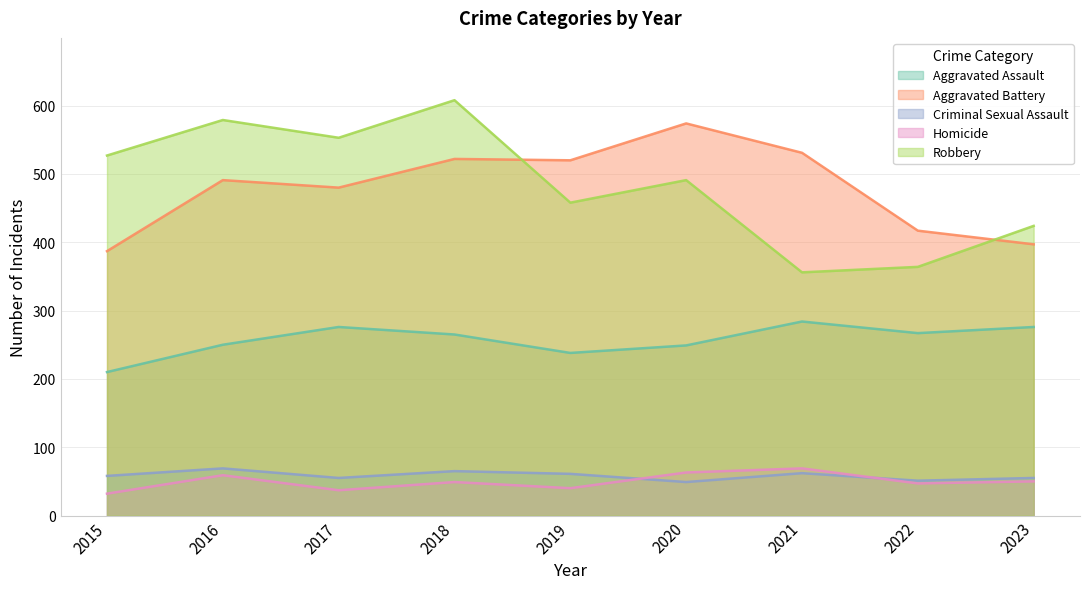

Reading left to right, transcribe all the data shown in this chart.

Aggravated Assault: 210	250	276	265	238	249	284	267	276
Aggravated Battery: 387	491	480	522	520	574	531	417	397
Criminal Sexual Assault: 58	69	55	65	61	49	62	51	55
Homicide: 32	59	37	49	40	63	69	47	50
Robbery: 527	579	553	608	458	491	356	364	424